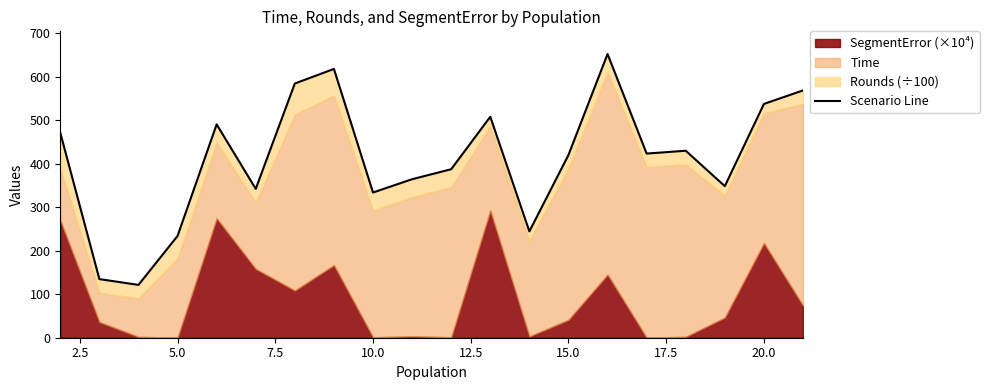

What is the difference between the second highest and minimum values?

496.1